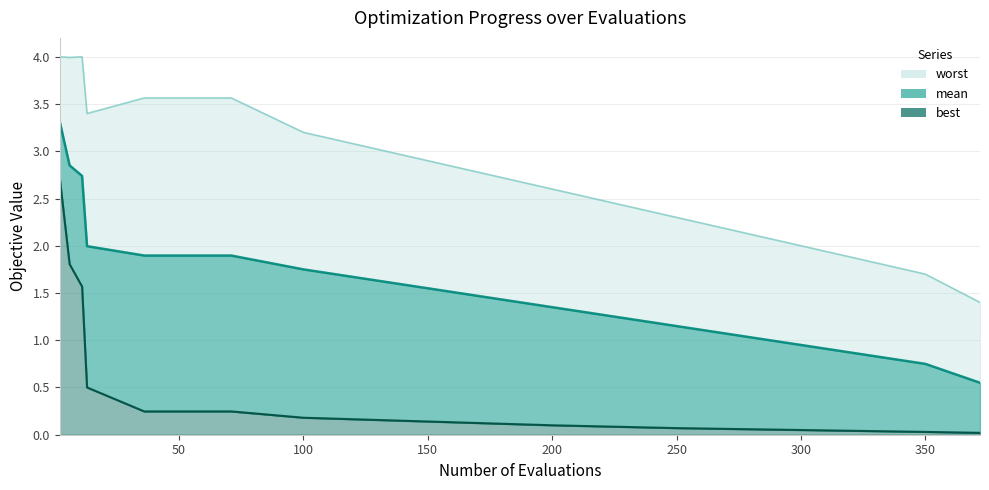

What is the difference between the second highest and second lowest values in the worst line series?

2.3